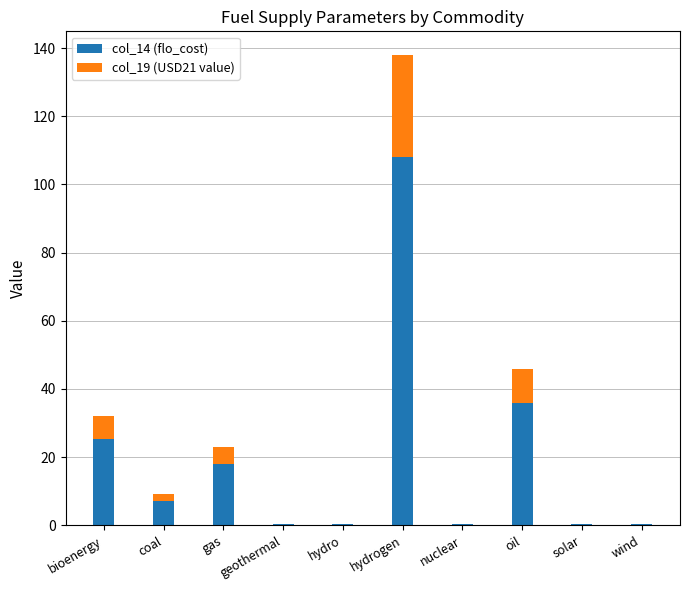

At which category is the sum across all series the highest?

hydrogen